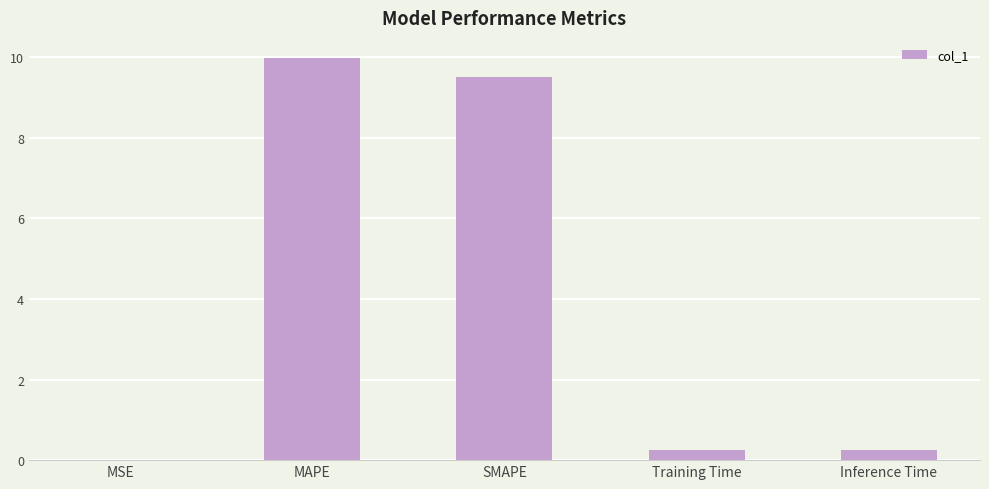

What is the average value?

4.0